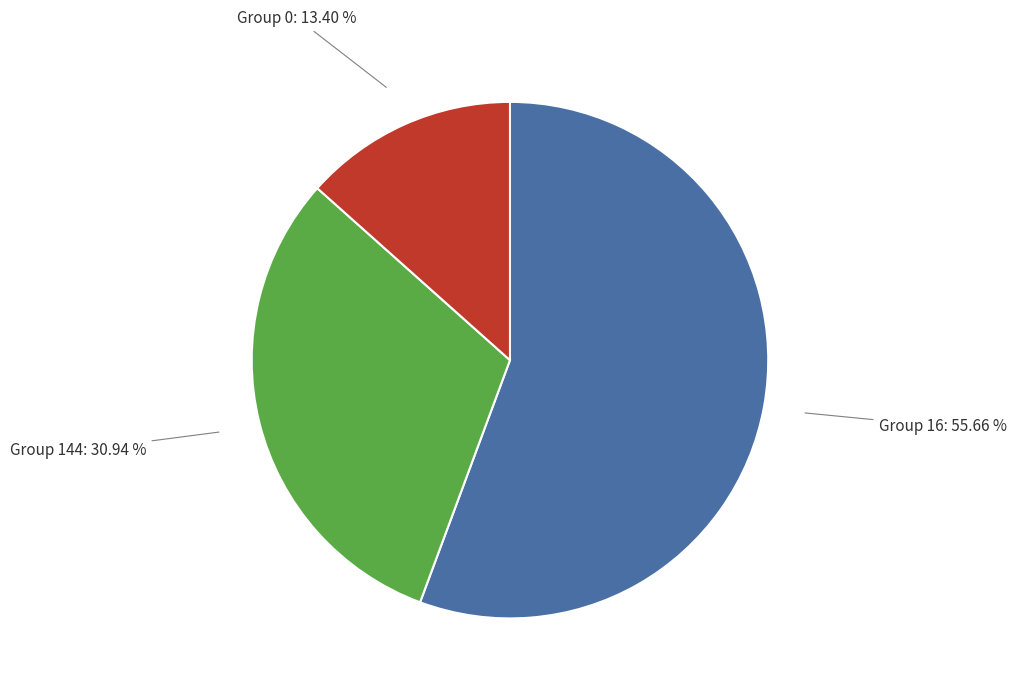

Count the number of slices in the pie.

3